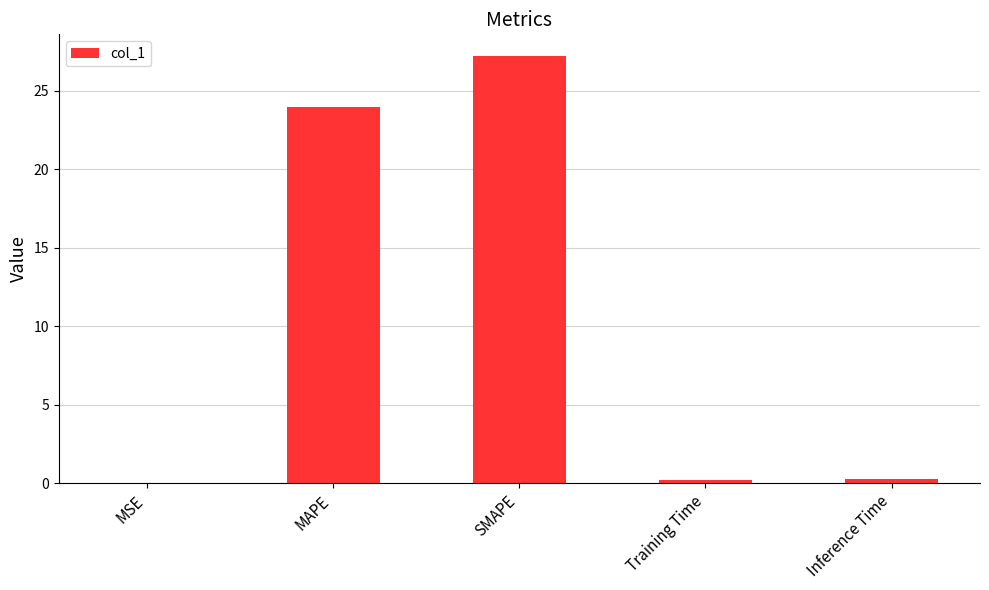

Which has a higher value, MSE or MAPE?

MAPE